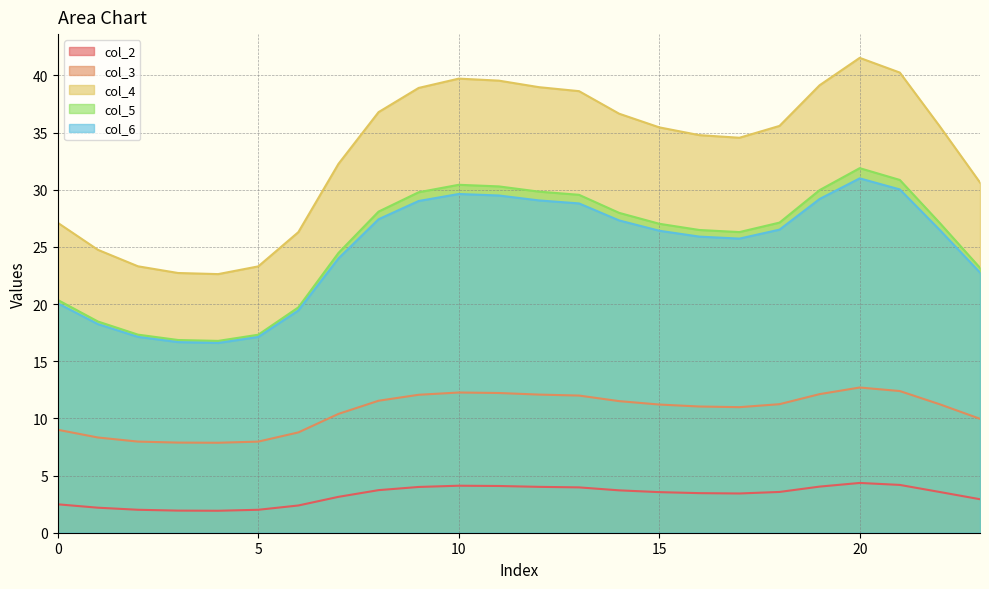

Reading right to left, what are all the values shown in this chart?

col_2: 23=2.9	22=3.6	21=4.2	20=4.4	19=4.0	18=3.6	17=3.4	16=3.5	15=3.6	14=3.7	13=4.0	12=4.0	11=4.1	10=4.1	9=4.0	8=3.7	7=3.1	6=2.4	5=2.0	4=1.9	3=1.9	2=2.0	1=2.2	0=2.5
col_3: 23=10.0	22=11.2	21=12.4	20=12.7	19=12.1	18=11.2	17=11.0	16=11.0	15=11.2	14=11.5	13=12.0	12=12.1	11=12.2	10=12.3	9=12.1	8=11.5	7=10.4	6=8.8	5=8.0	4=7.9	3=7.9	2=8.0	1=8.3	0=9.0
col_4: 23=30.6	22=35.5	21=40.2	20=41.5	19=39.1	18=35.6	17=34.5	16=34.8	15=35.5	14=36.6	13=38.6	12=39.0	11=39.5	10=39.7	9=38.9	8=36.8	7=32.3	6=26.3	5=23.3	4=22.6	3=22.7	2=23.3	1=24.7	0=27.1
col_5: 23=23.2	22=27.1	21=30.9	20=31.9	19=30.0	18=27.1	17=26.3	16=26.5	15=27.0	14=28.0	13=29.6	12=29.8	11=30.3	10=30.4	9=29.8	8=28.1	7=24.5	6=19.7	5=17.3	4=16.8	3=16.9	2=17.3	1=18.5	0=20.4
col_6: 23=22.8	22=26.5	21=30.0	20=31.0	19=29.2	18=26.5	17=25.7	16=25.9	15=26.4	14=27.3	13=28.8	12=29.1	11=29.5	10=29.6	9=29.0	8=27.4	7=24.0	6=19.4	5=17.1	4=16.6	3=16.7	2=17.1	1=18.2	0=20.1